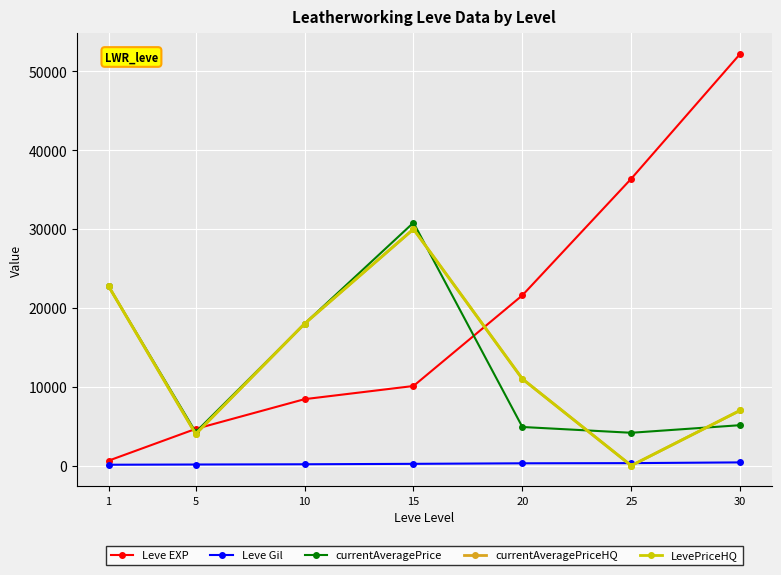

Is this an area chart (filled region under the line)?

No